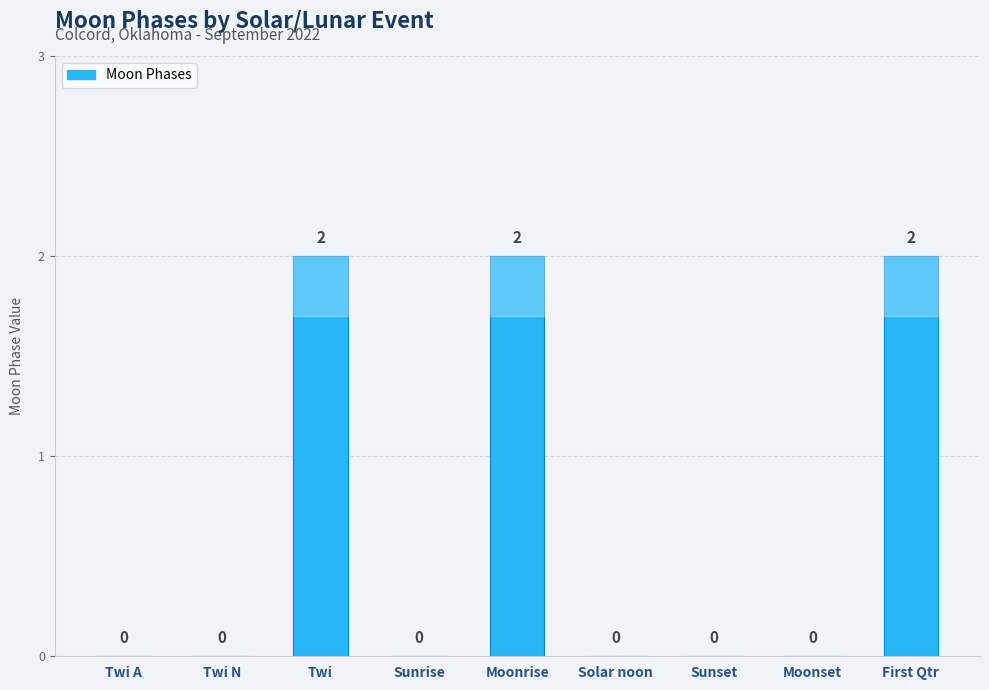

How many values are between 0 and 2?

9